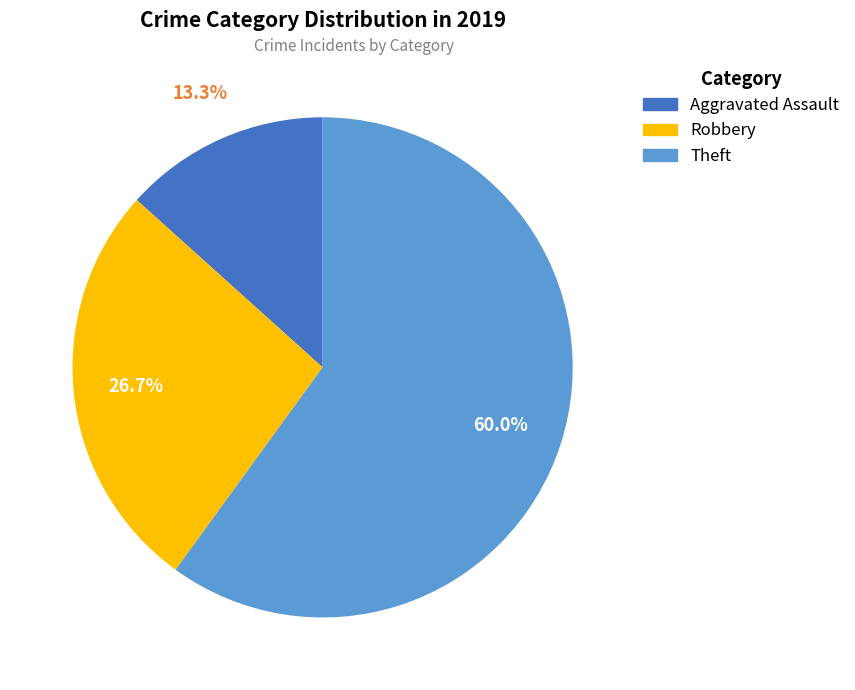

Rank the categories by value from highest to lowest.

Theft, Robbery, Aggravated Assault